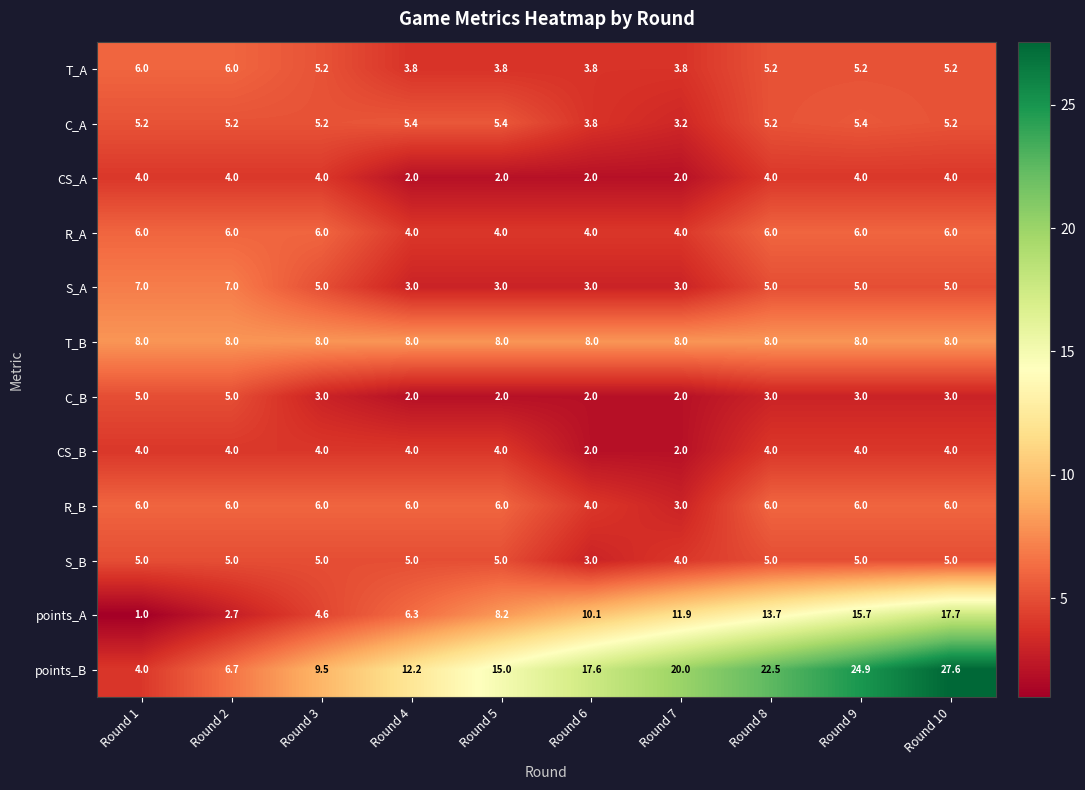

What is the smallest value displayed?

1.0